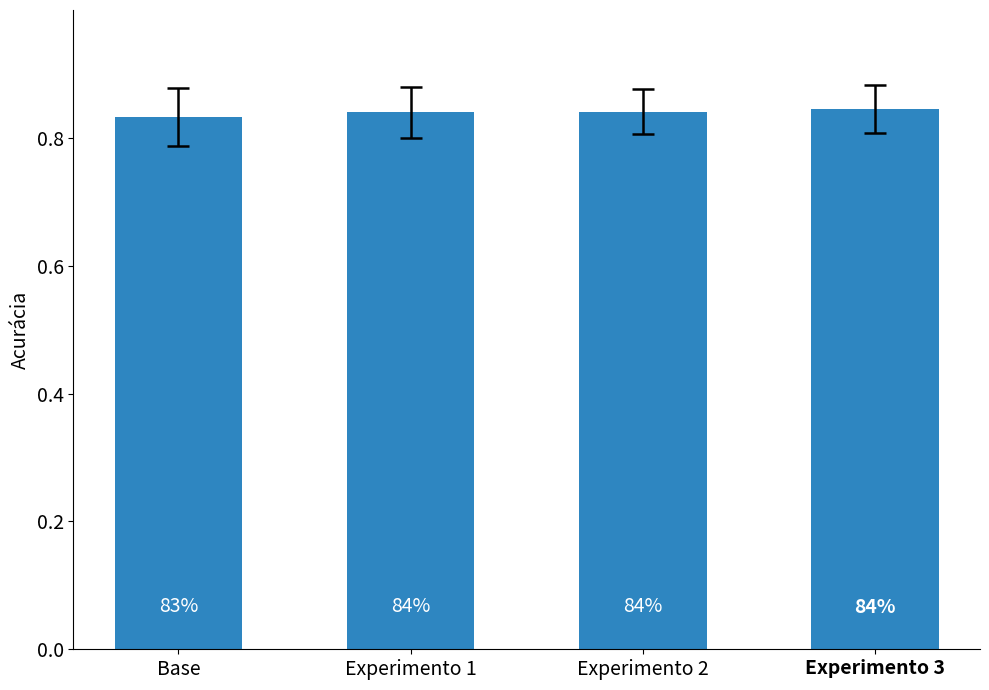

The chart shows a value of 1.4 at Experimento 2. True or false?

False